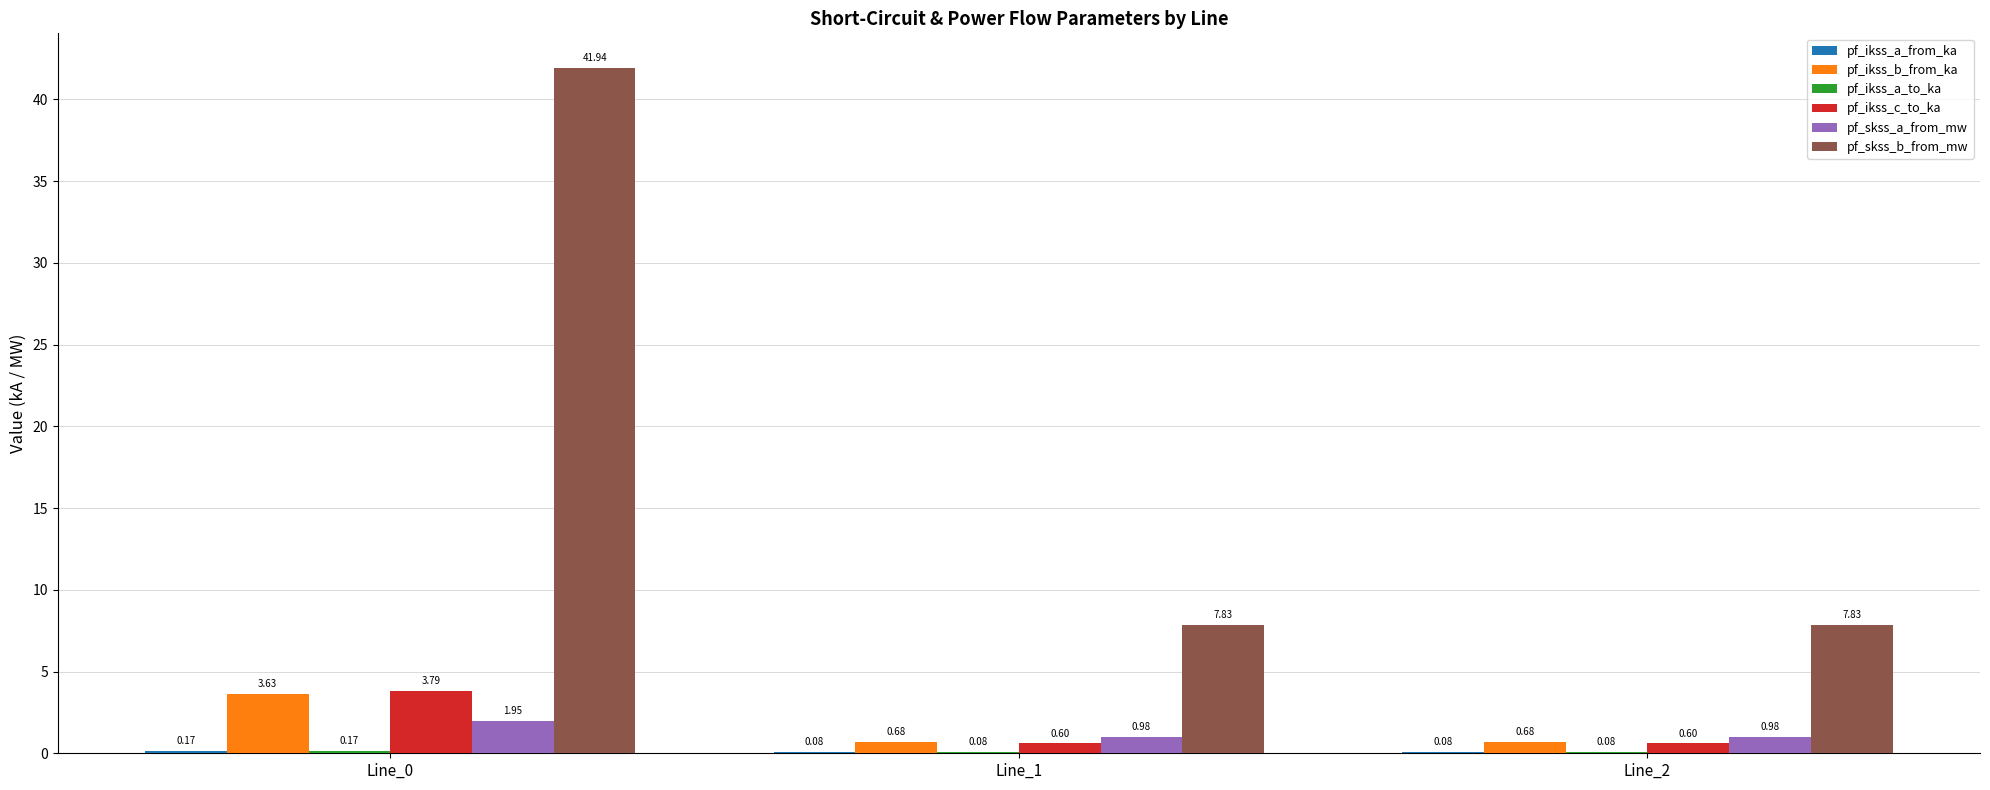

Which series changed the most between Line_0 and Line_1?

pf_skss_b_from_mw